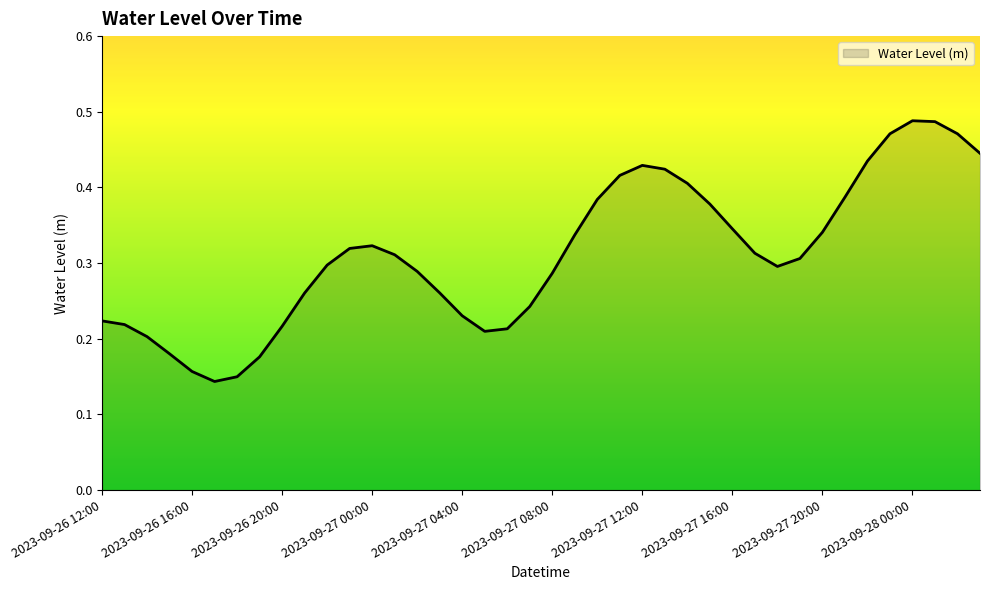

How many categories are shown in the chart?

40